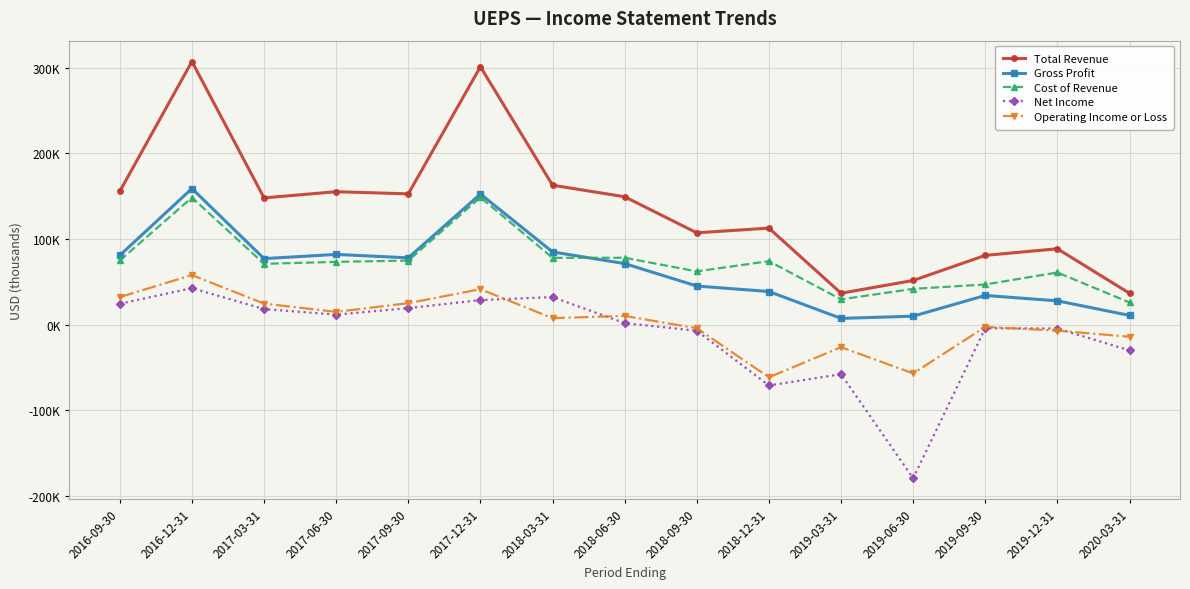

True or false: Total Revenue and Net Income cross at least once.

False